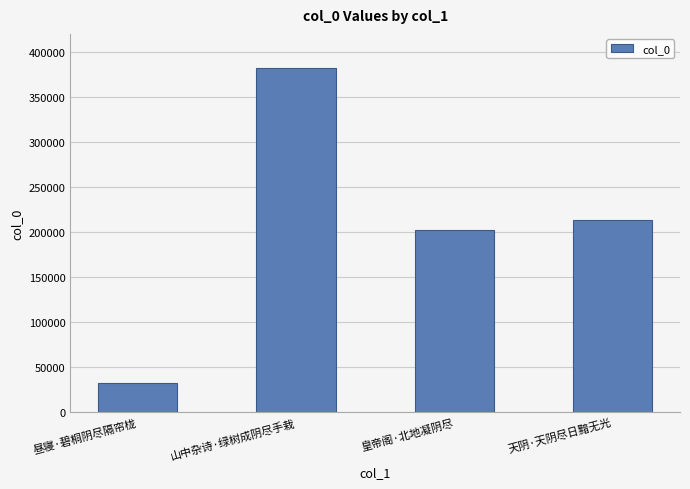

How many distinct data groups are displayed?

1